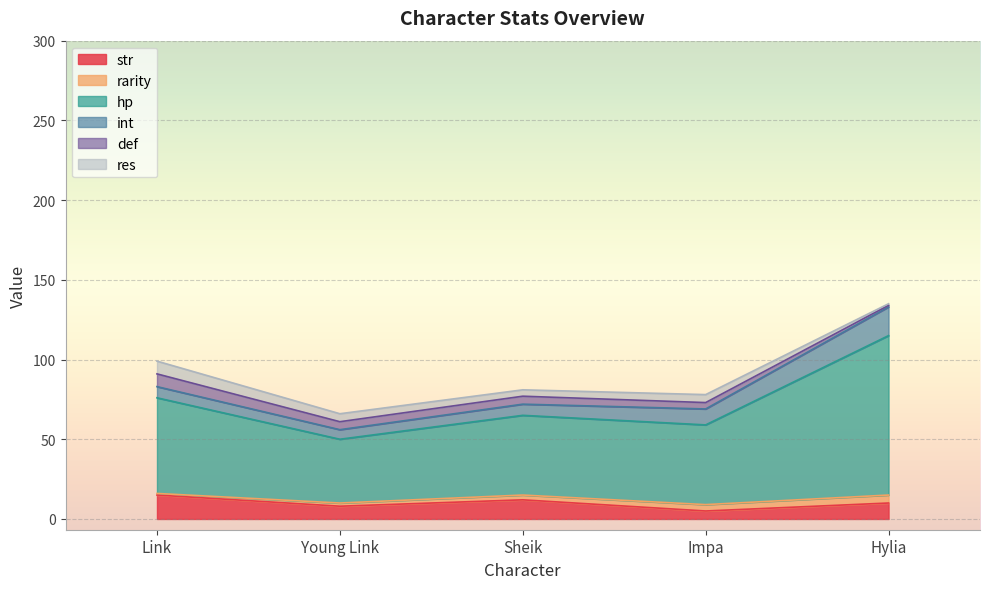

True or false: hp and def cross at least once.

False